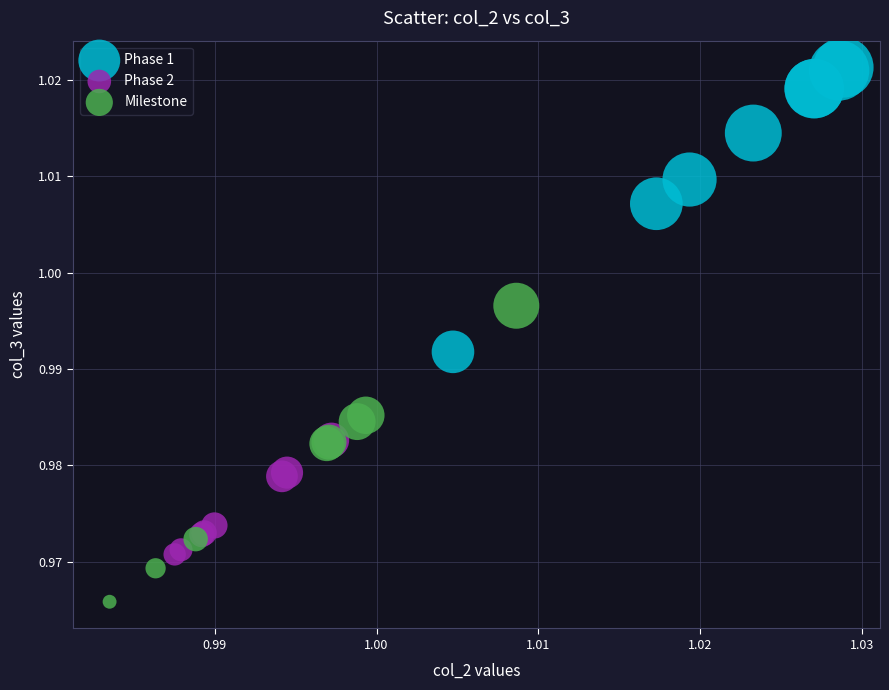

Which series contains the lowest Y value?

Milestone